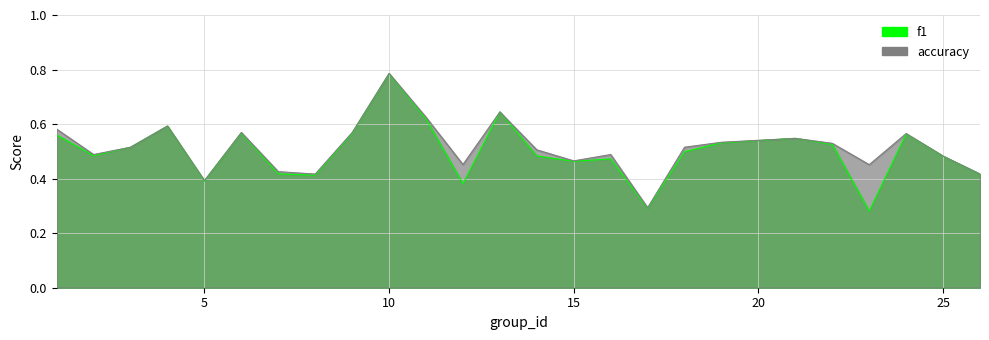

At 2, list the series in order from smallest to largest.

f1, accuracy